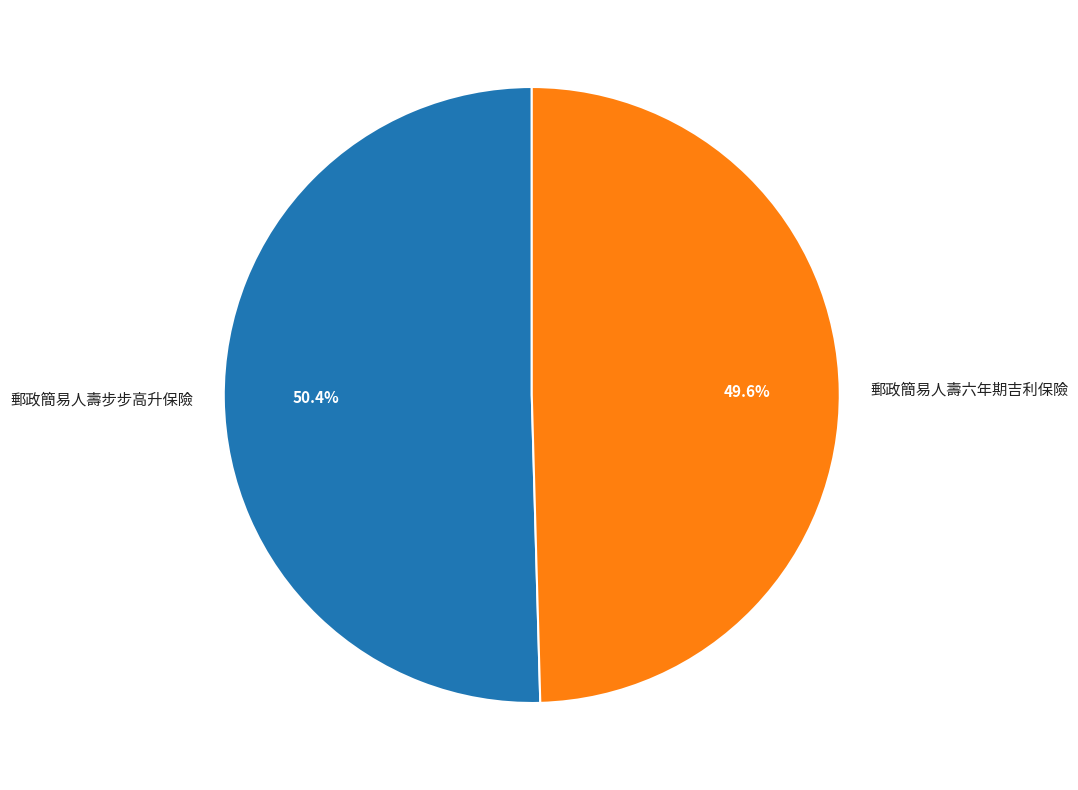

How many slices are in this pie chart?

2